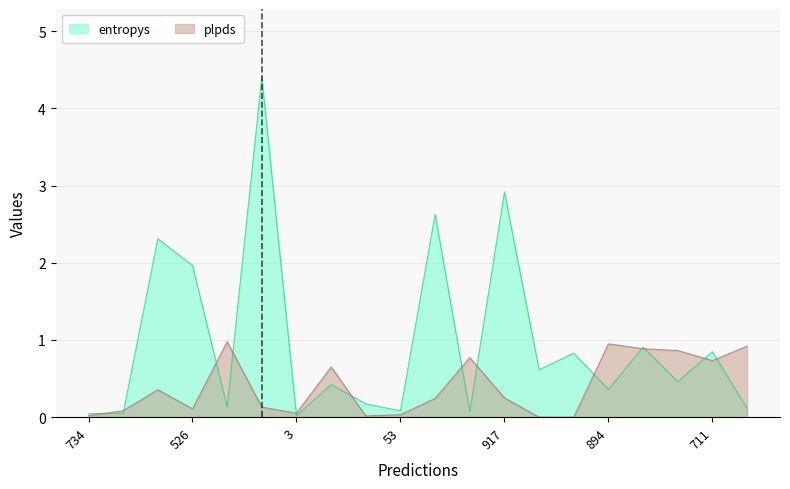

Rank the categories by plpds value from highest to lowest.

98, 894, 302, 728, 382, 286, 711, 862, 155, 917, 748, 377, 526, 661, 3, 53, 734, 9, 377, 987